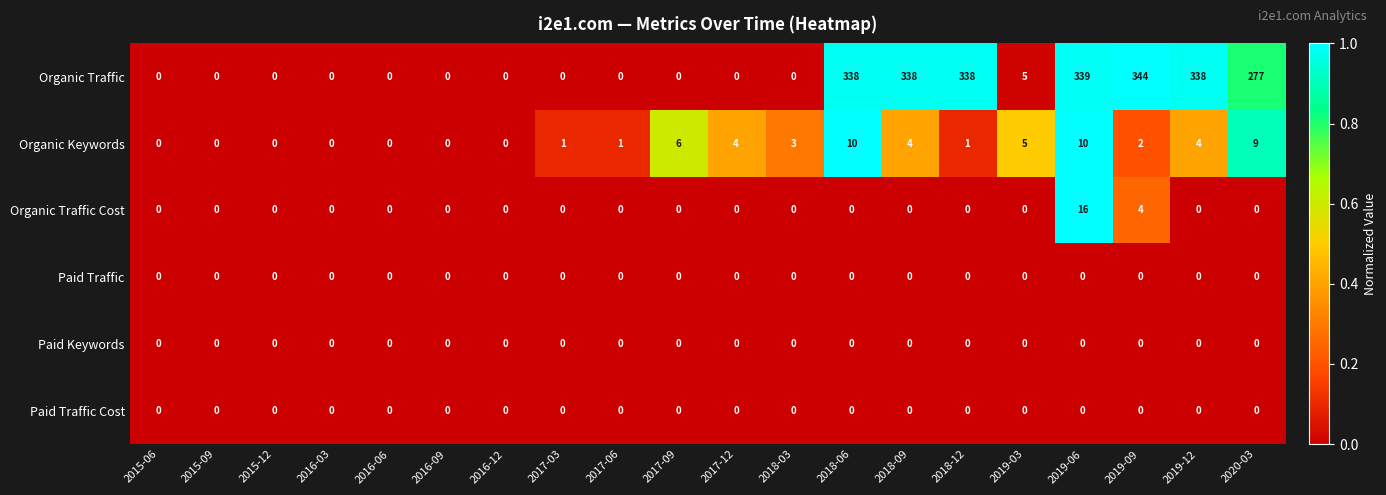

How many categories are shown in the chart?

20